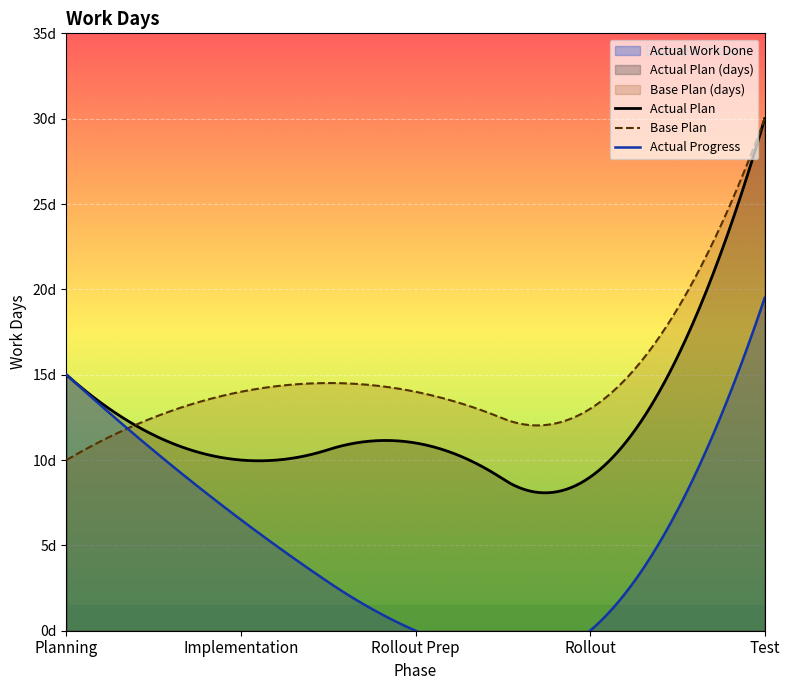

Is it true that Planning equals 17 at Implementation?

False